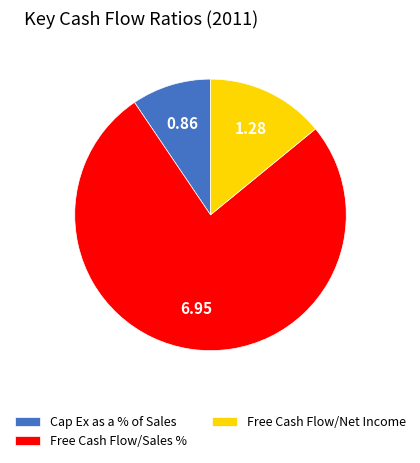

What is the ratio of the value at Cap Ex as a % of Sales to the value at Free Cash Flow/Sales %?

0.1